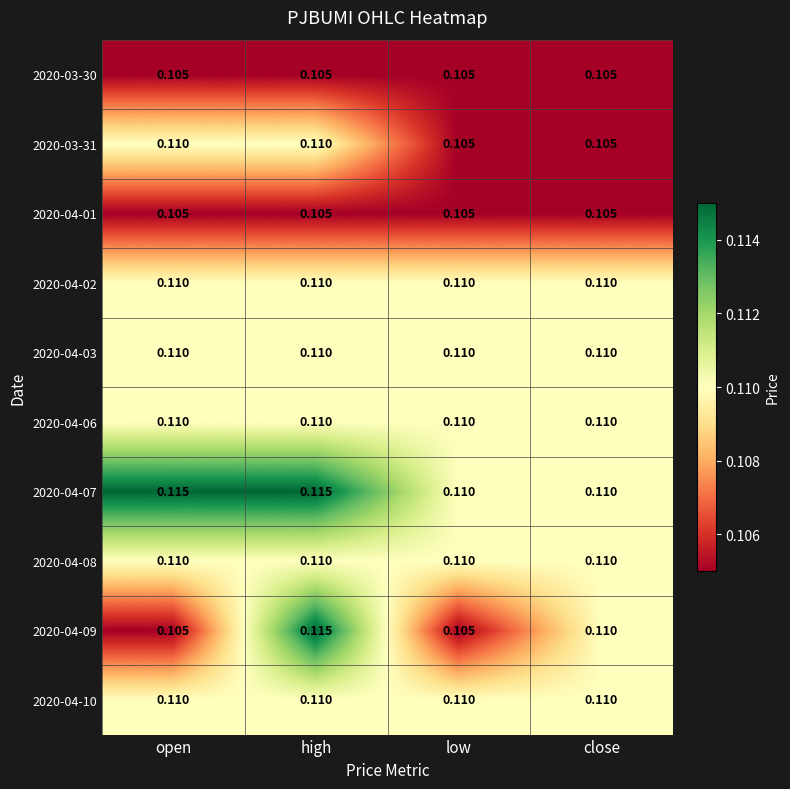

Which series has the largest range (max minus min)?

2020-04-09